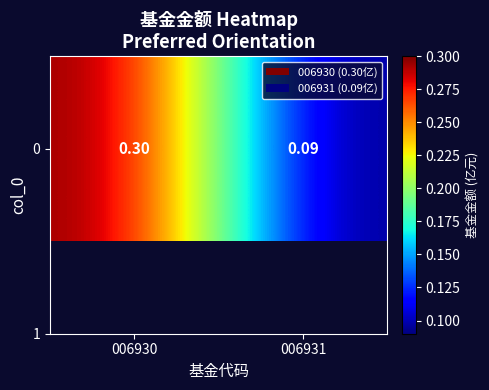

Rank the categories by value from lowest to highest.

006931, 006930